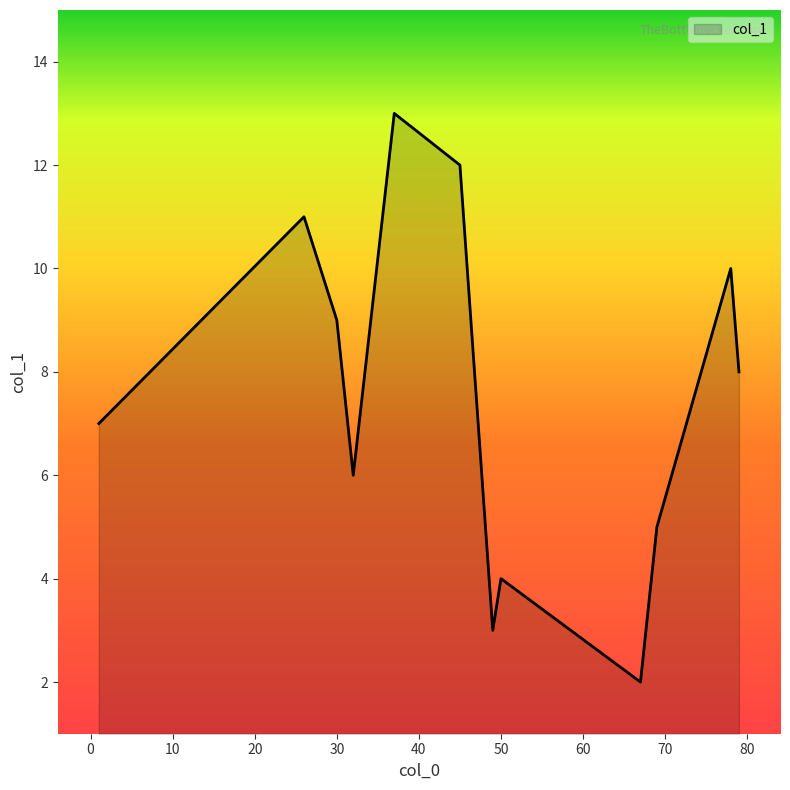

What is the difference between the maximum and minimum values?

11.0